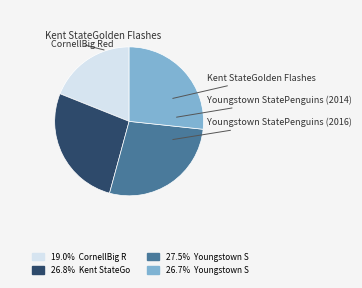

How many segments does this pie chart have?

4